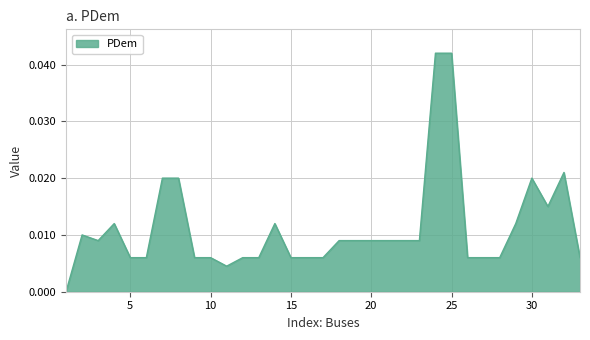

How many points are lower than both their immediate neighbors (excluding endpoints)?

3